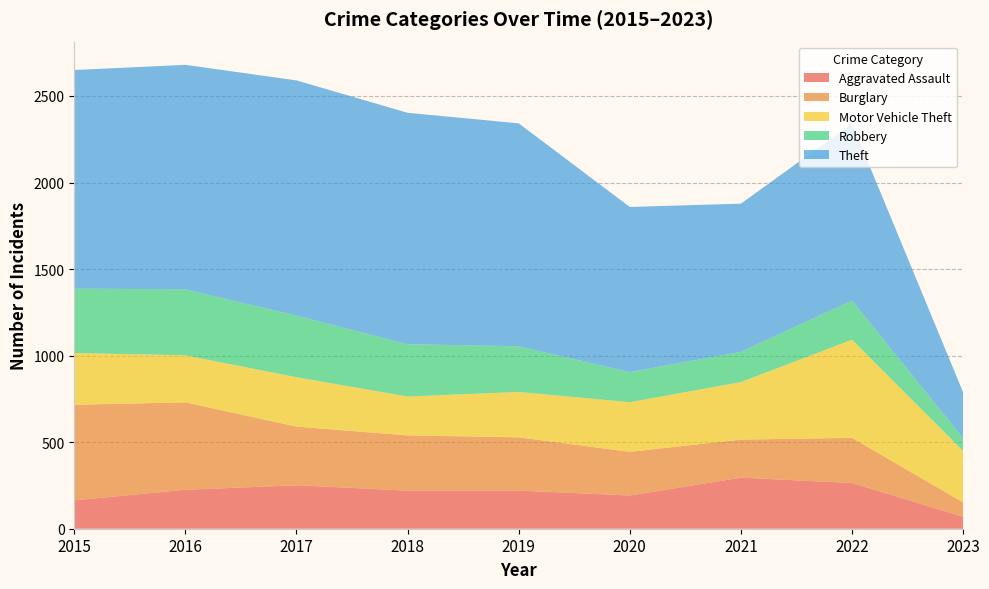

Reading left to right, what are all the values shown in this chart?

Aggravated Assault: 2015=164	2016=225	2017=251	2018=220	2019=220	2020=192	2021=295	2022=264	2023=69
Burglary: 2015=552	2016=505	2017=339	2018=319	2019=308	2020=252	2021=220	2022=261	2023=83
Motor Vehicle Theft: 2015=299	2016=272	2017=285	2018=225	2019=262	2020=287	2021=332	2022=567	2023=297
Robbery: 2015=372	2016=381	2017=356	2018=302	2019=264	2020=174	2021=175	2022=226	2023=74
Theft: 2015=1263	2016=1297	2017=1359	2018=1337	2019=1288	2020=954	2021=856	2022=1023	2023=265